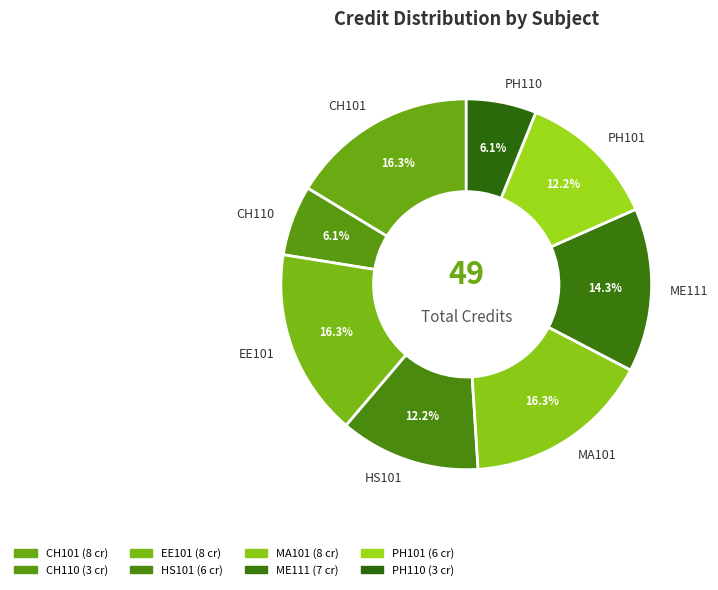

Between EE101 and PH110, which is larger?

EE101